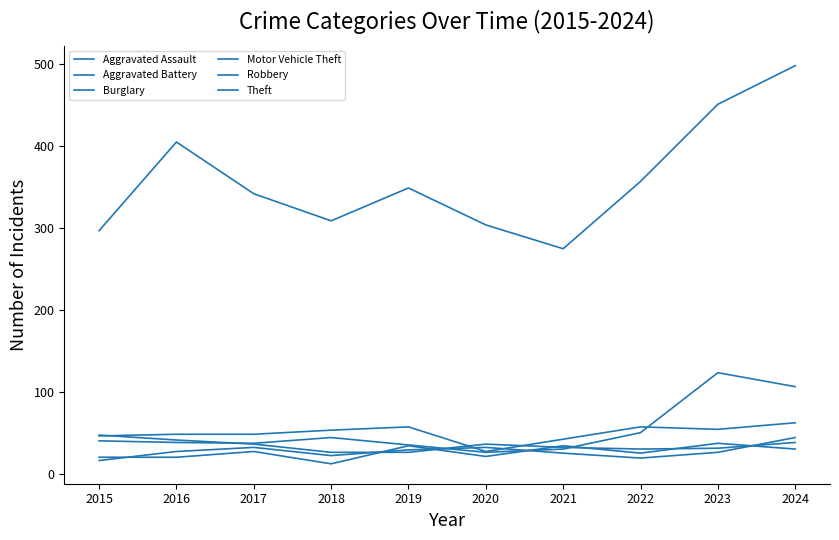

How many lines are shown in the chart?

6